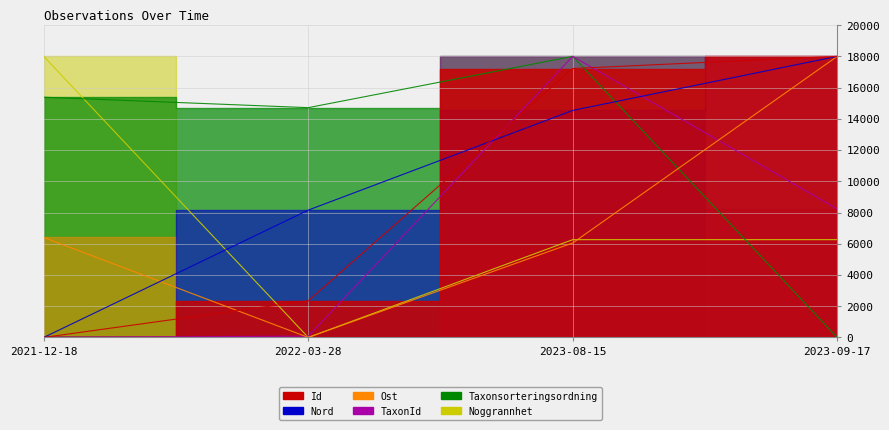

Which category has the highest value across all series?

2023-08-15